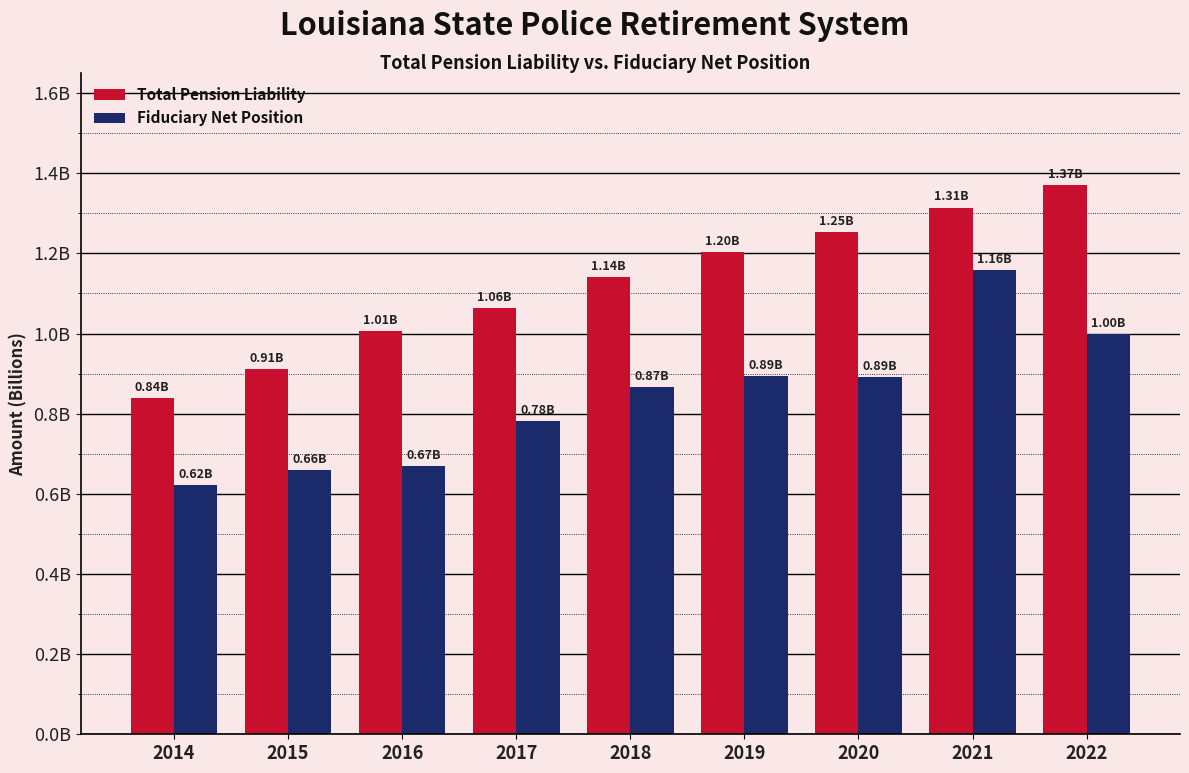

List the labels in order of Total Pension Liability value, smallest first.

2014, 2015, 2016, 2017, 2018, 2019, 2020, 2021, 2022